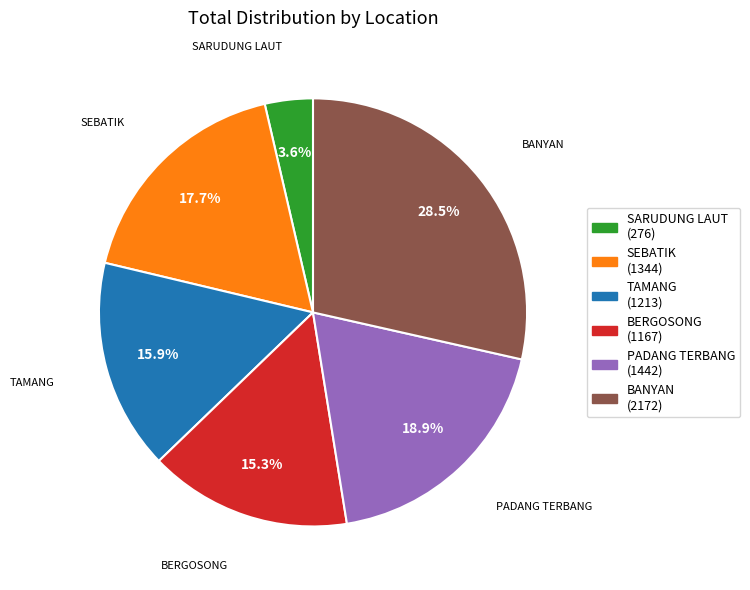

What percentage is NOT represented by SEBATIK?

82.3%